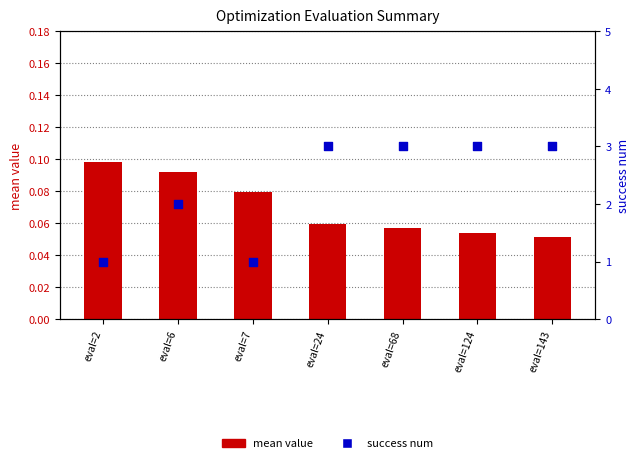

Which series has the largest Y range (max minus min)?

success num